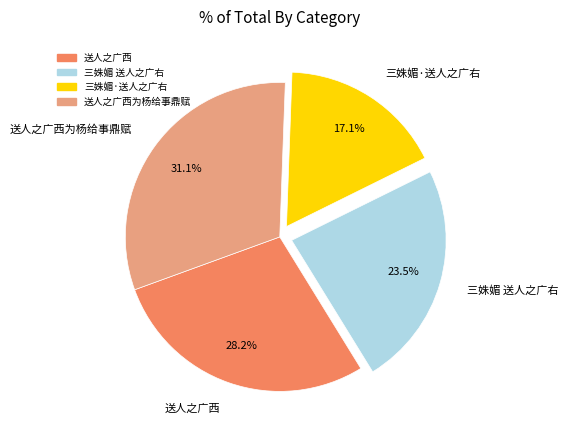

What percentage is the 三姝媚·送人之广右 slice, to the nearest percent?

17%